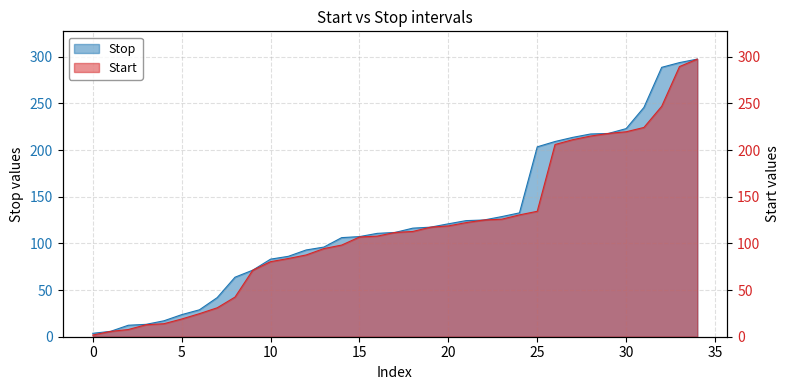

At how many categories does at least one series exceed 33?

28